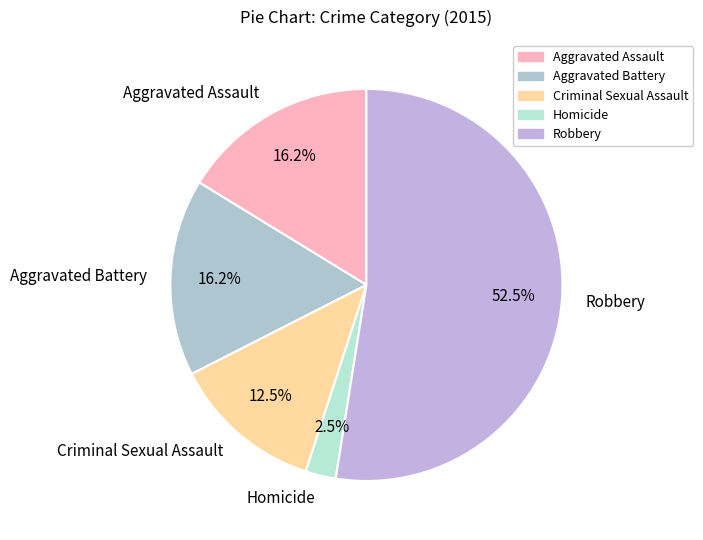

Do Criminal Sexual Assault and Aggravated Battery together represent more than half of the pie?

No